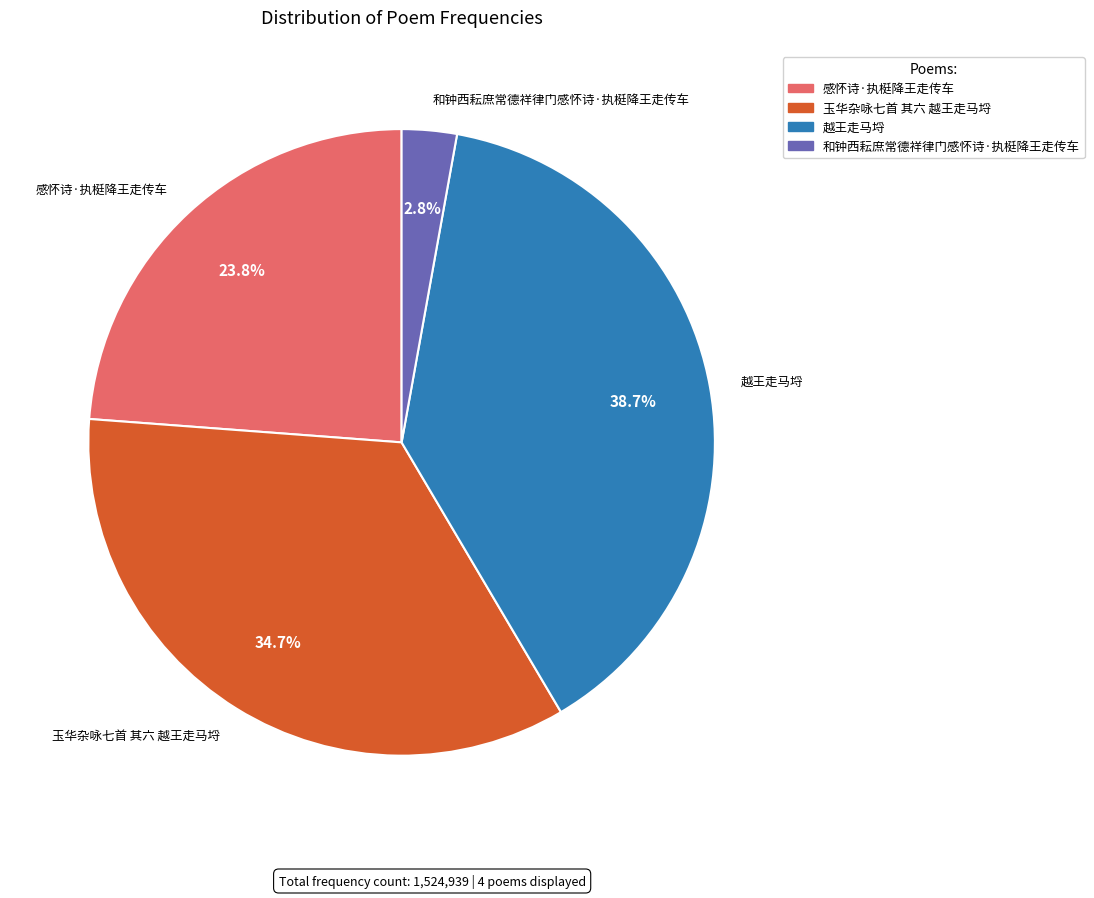

Between 和钟西耘庶常德祥律门感怀诗·执梃降王走传车 and 越王走马埒, which is larger?

越王走马埒